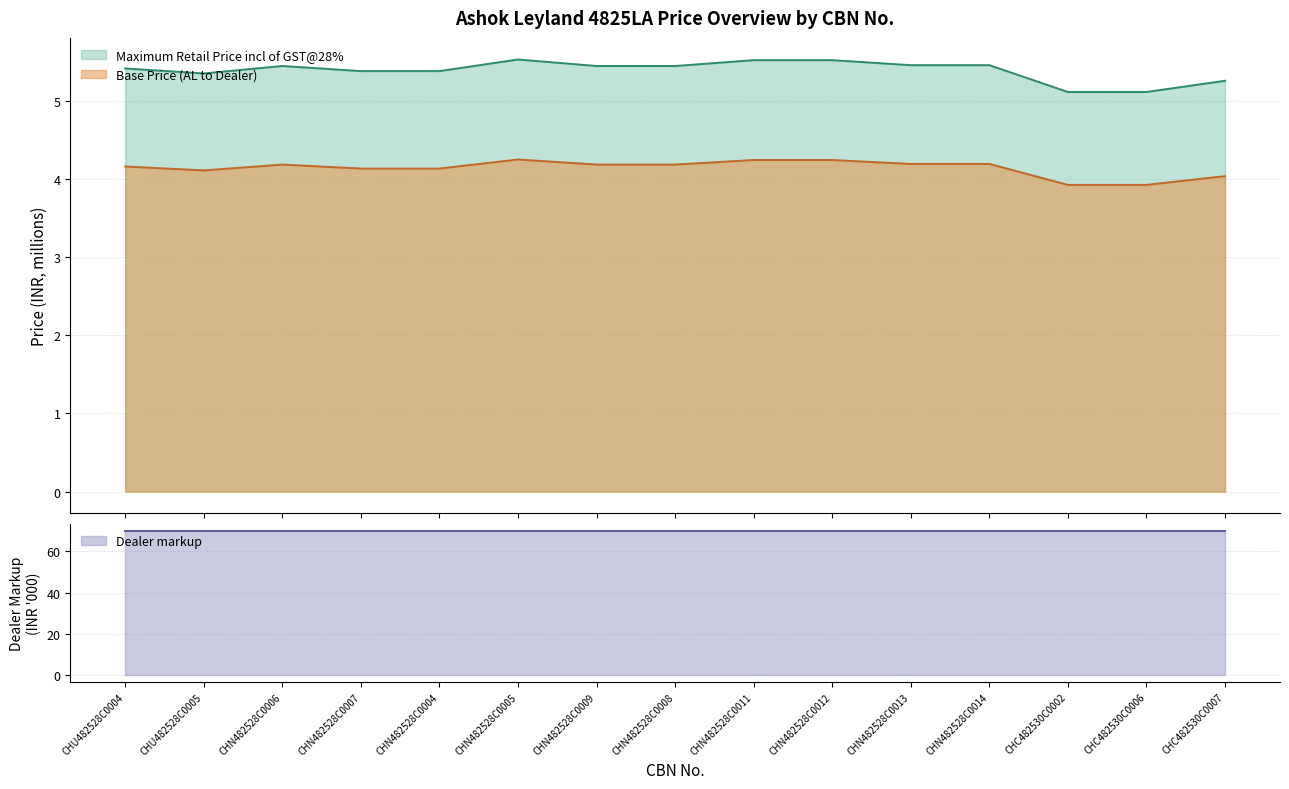

How many interior local peaks does the Maximum Retail Price incl of GST@28% series have?

2